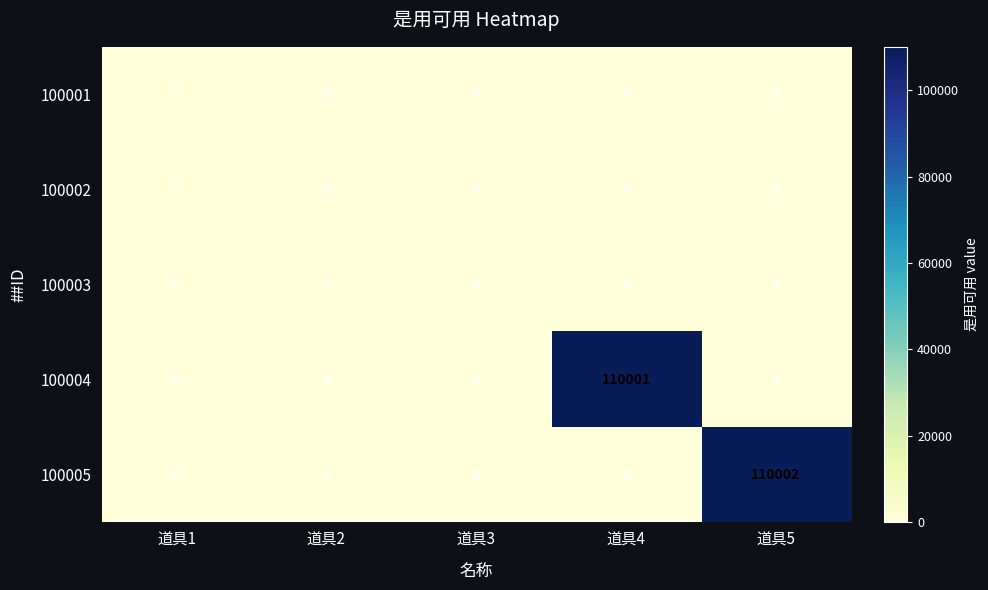

At which category is the sum across all series the highest?

道具5